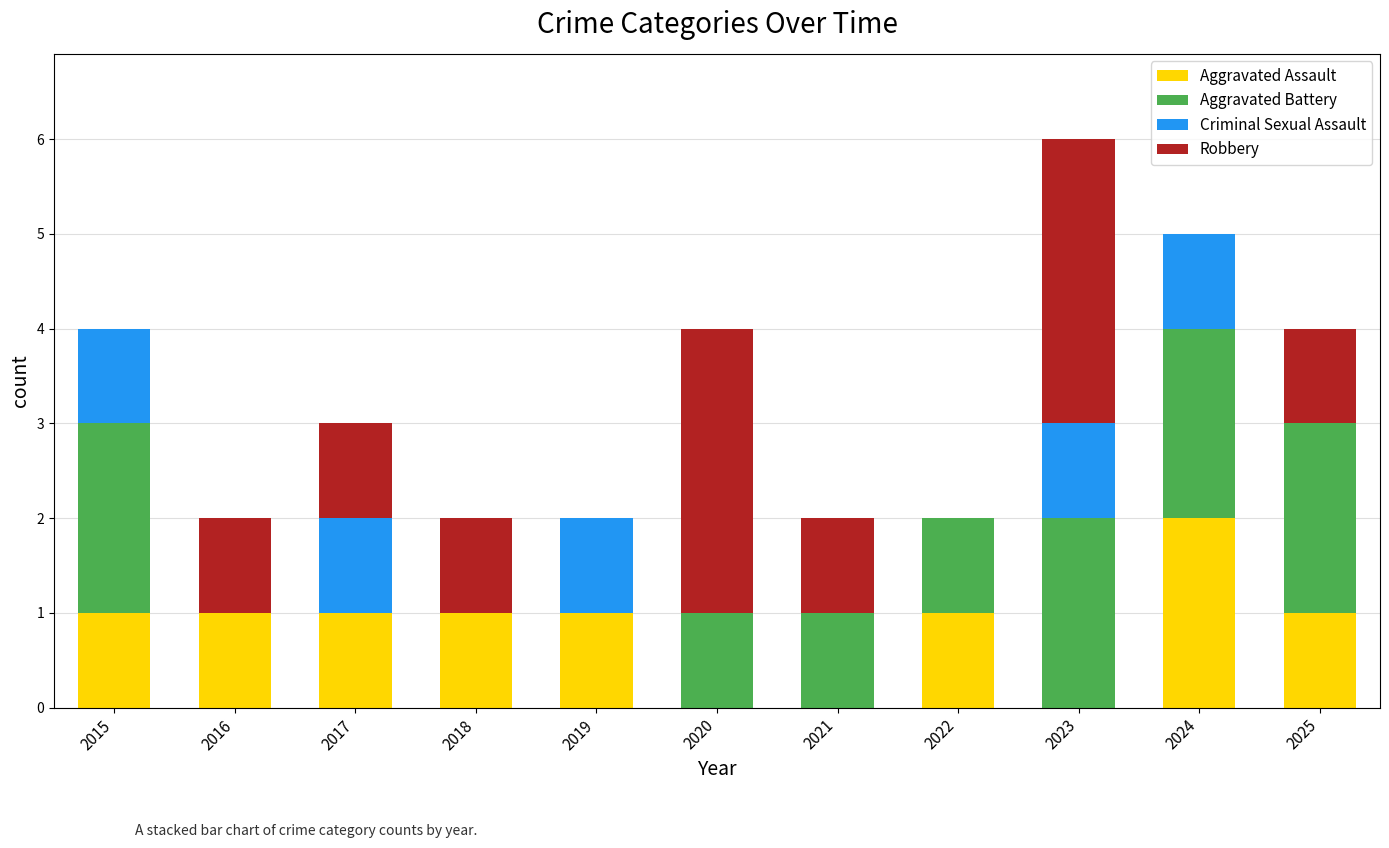

Which category has the highest value in the Aggravated Assault series?

2024